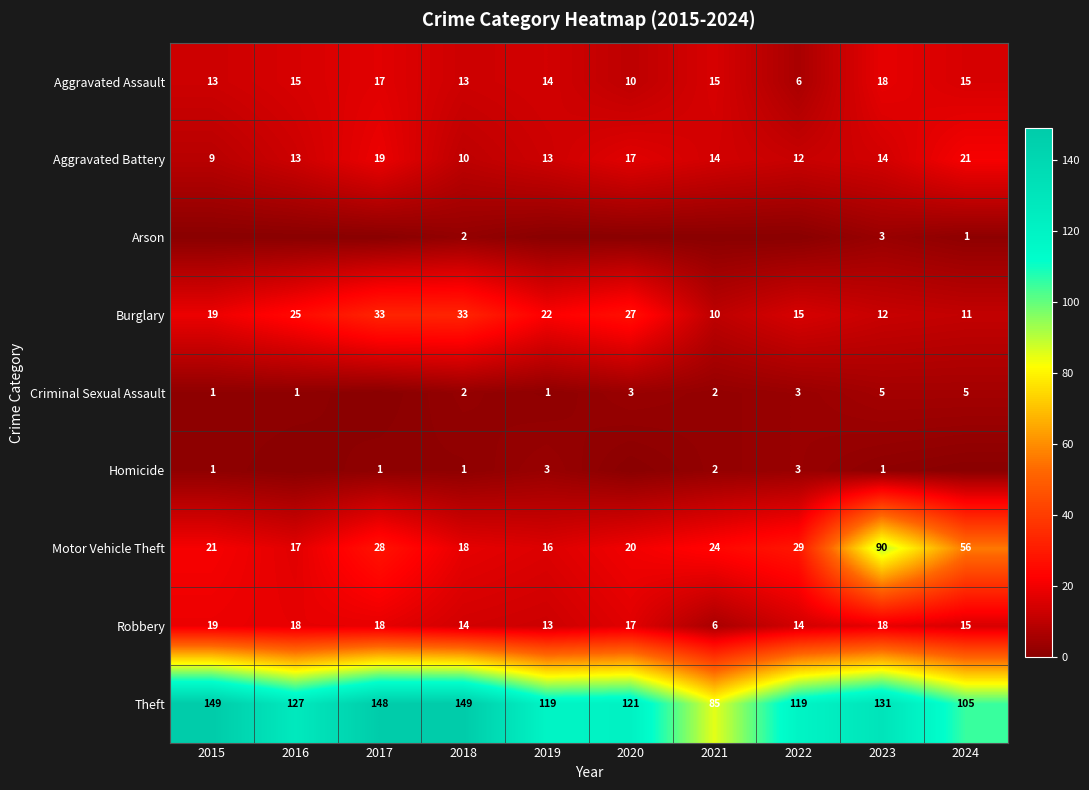

Which has a higher value, 2016 or 2022?

2016